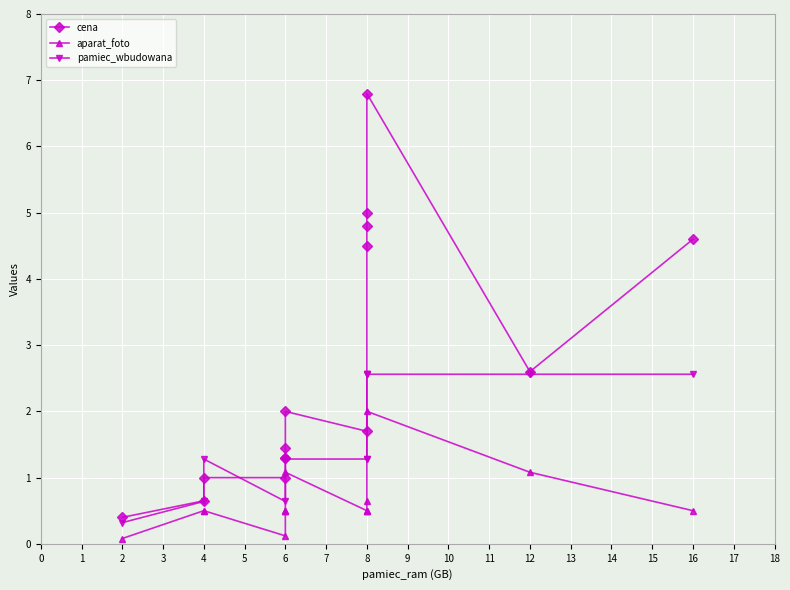

Reading right to left, list all the values displayed in this chart.

cena: 4.6	2.6	6.8	5.0	4.8	4.5	1.7	2.0	1.4	1.3	1.3	1.0	1.0	0.6	0.4
aparat_foto: 0.5	1.1	2.0	0.6	0.5	0.5	0.5	1.1	0.5	0.5	0.5	0.1	0.5	0.5	0.1
pamiec_wbudowana: 2.6	2.6	2.6	2.6	2.6	1.3	1.3	1.3	1.3	1.3	1.3	0.6	1.3	0.6	0.3